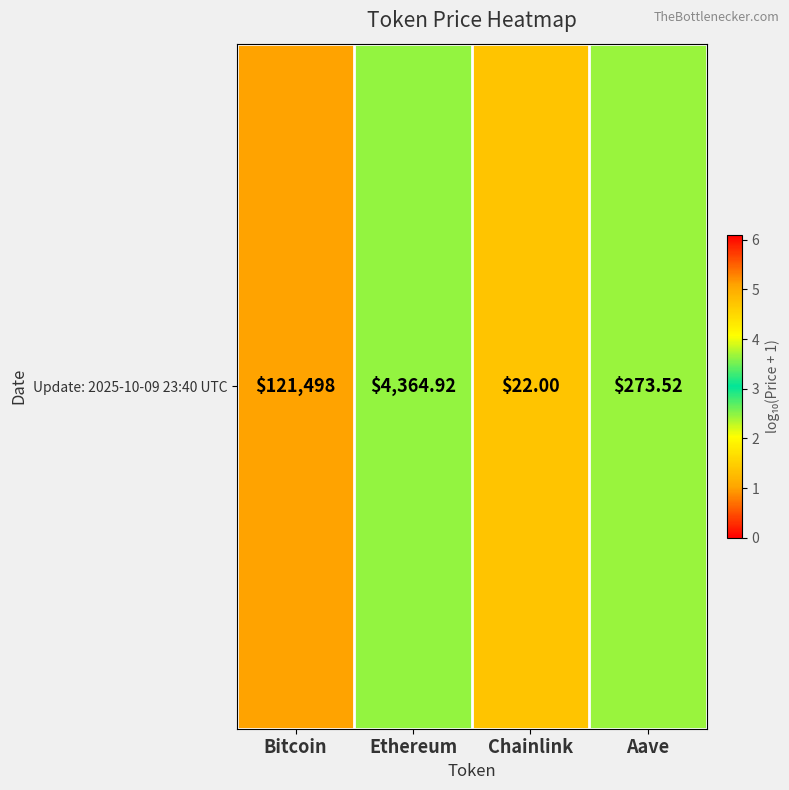

What is the average value?

3.1